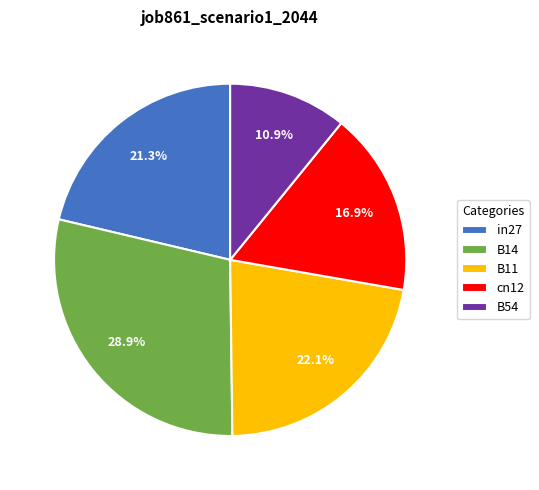

What is the smallest slice in the pie chart?

B54